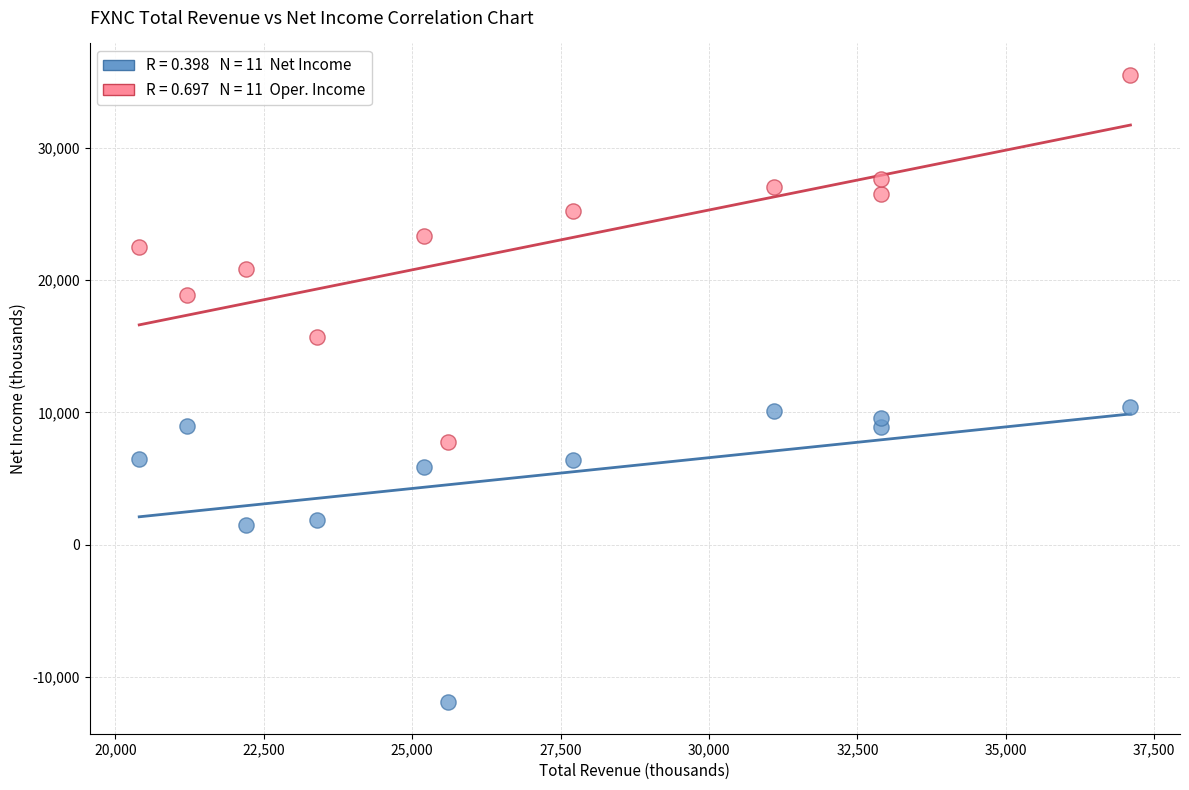

Across all data points, what is the range of Y values (max minus min)?

47400